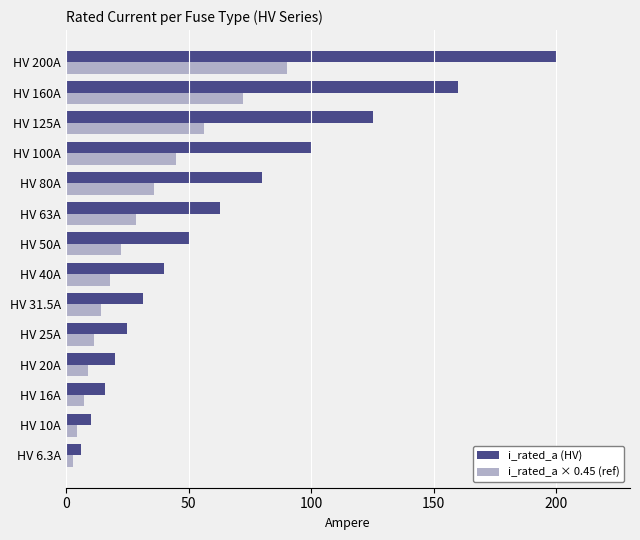

What is the total value across all series at HV 16A?

23.2